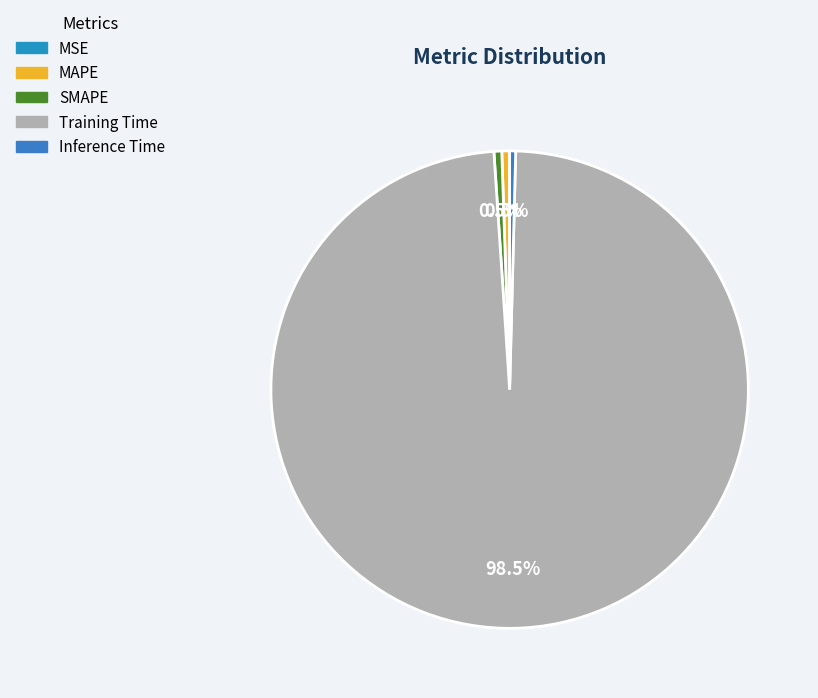

The MAPE slice represents 1% of the pie. True or false?

True